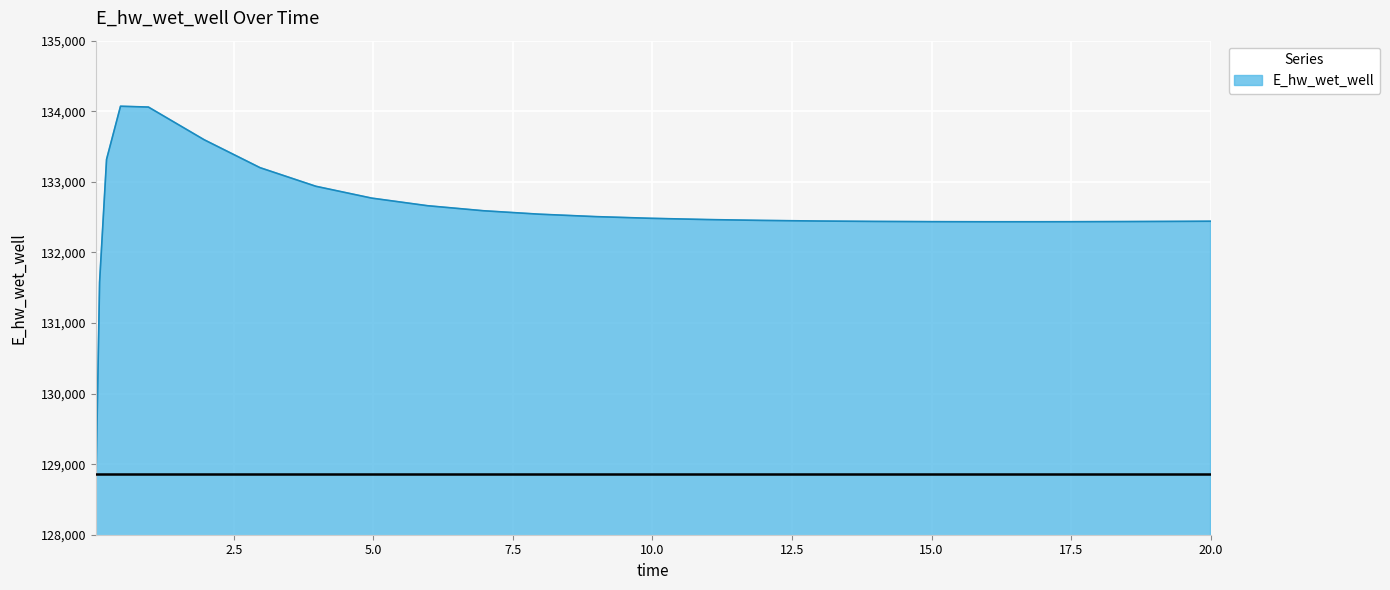

What is the greatest value displayed?

134071.0